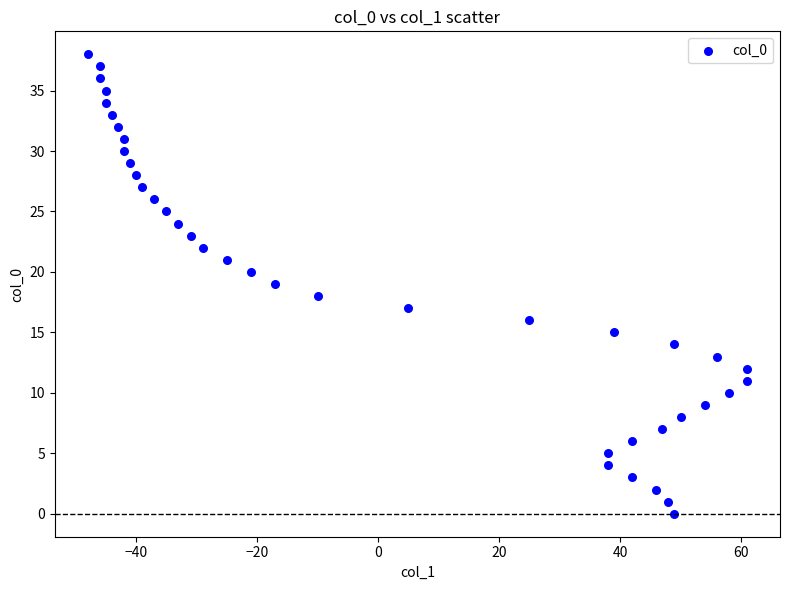

What is the range of Y values (max minus min)?

38